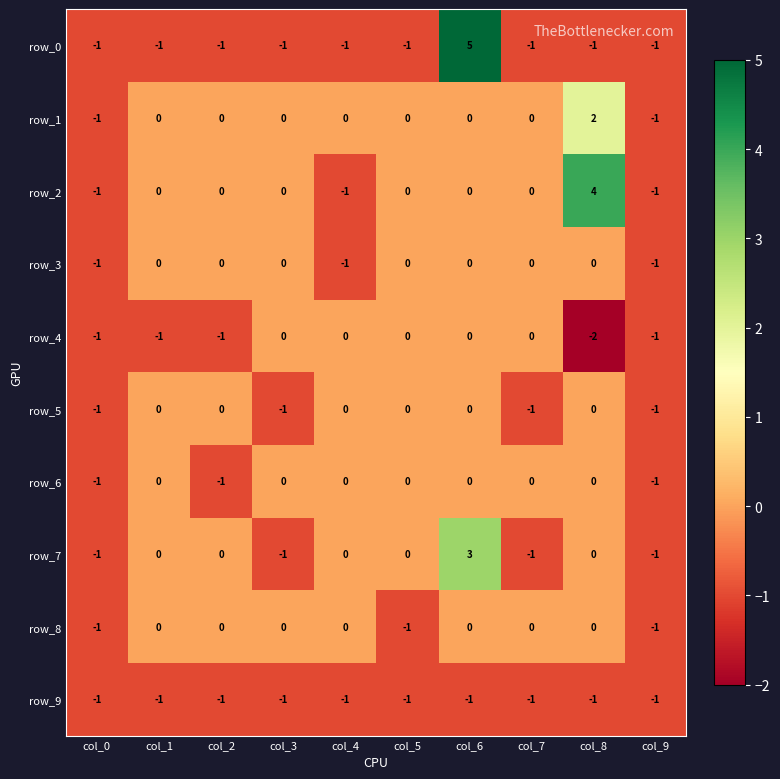

At which label is row_4 closest to -1?

col_0